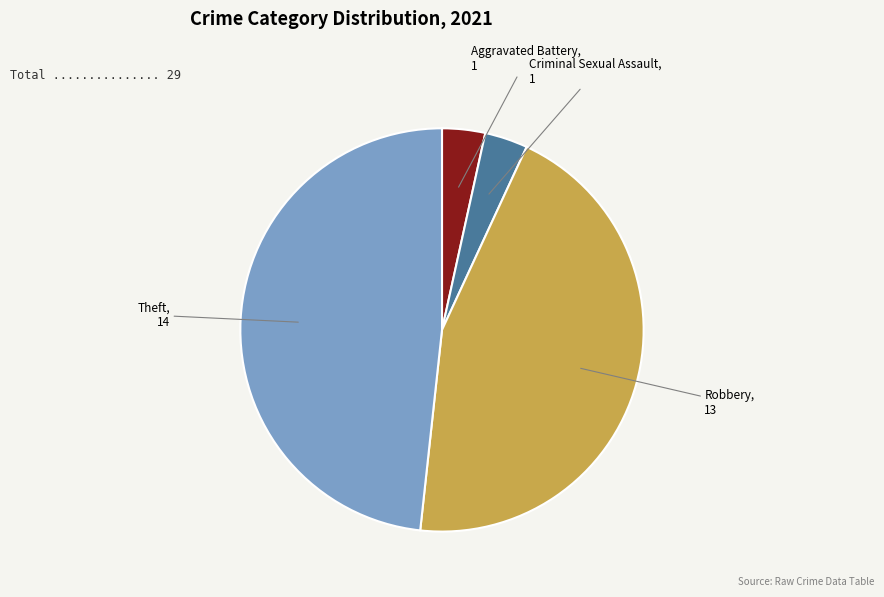

Is there any slice that represents more than half of the pie?

No